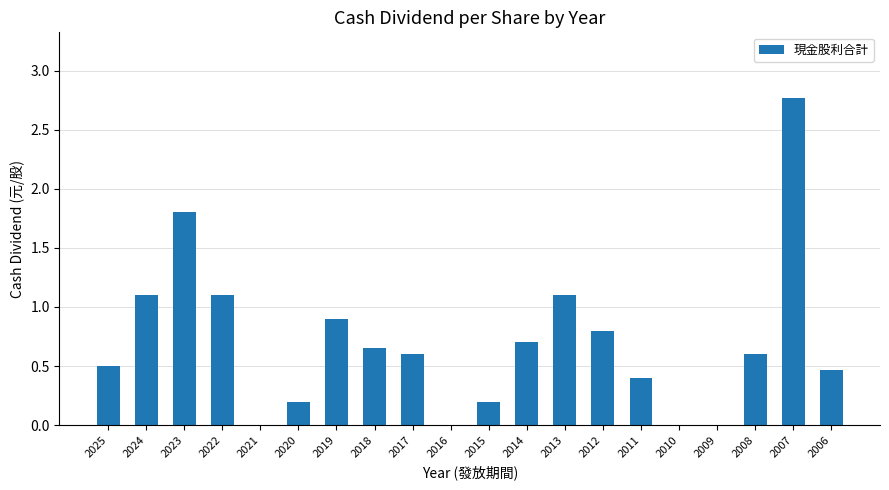

What is the ratio of the value at 2023 to the value at 2022?

1.6